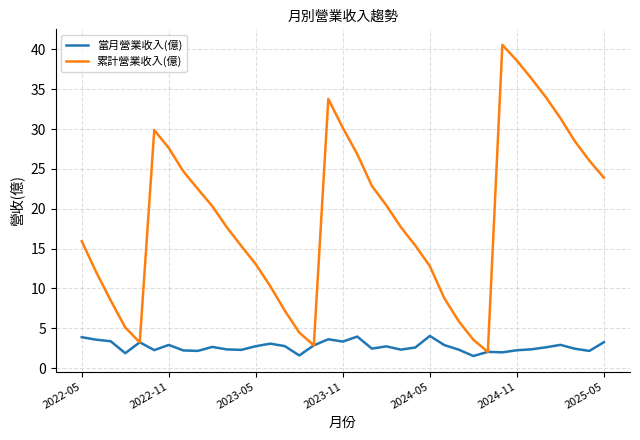

What is the lowest value of the 當月營業收入(億) series?

1.5